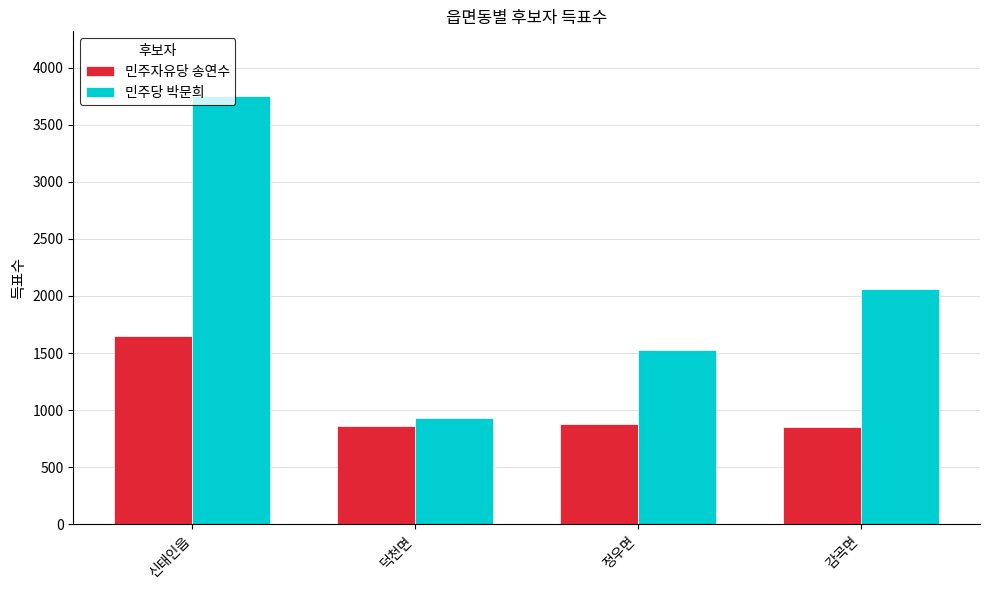

What is the maximum value for 민주당 박문희?

3754